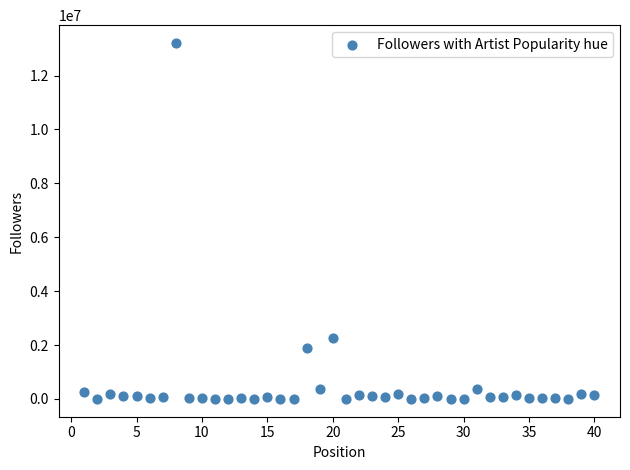

What is the range of Y values (max minus min)?

13207184